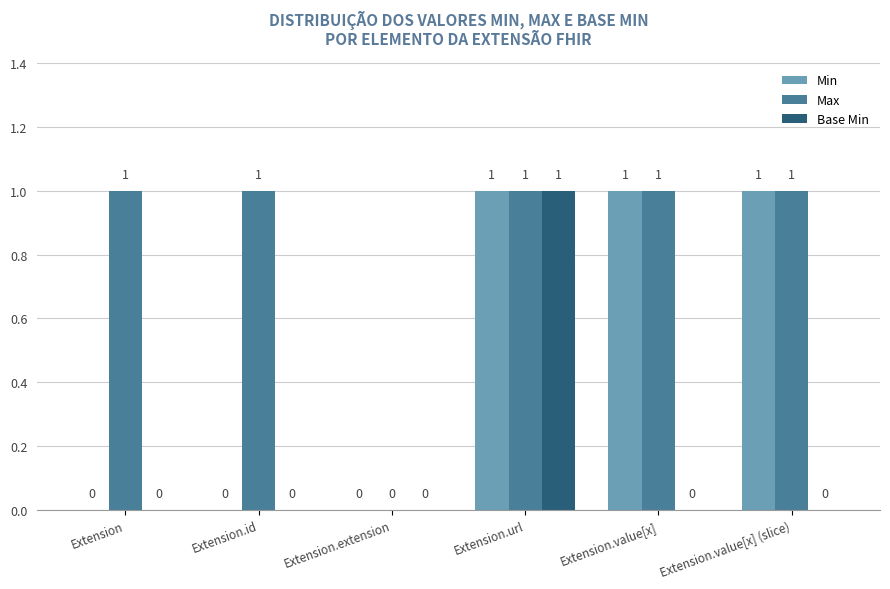

Reading left to right, extract all data points from this chart.

Min: 0	0	0	1	1	1
Max: 1	1	0	1	1	1
Base Min: 0	0	0	1	0	0